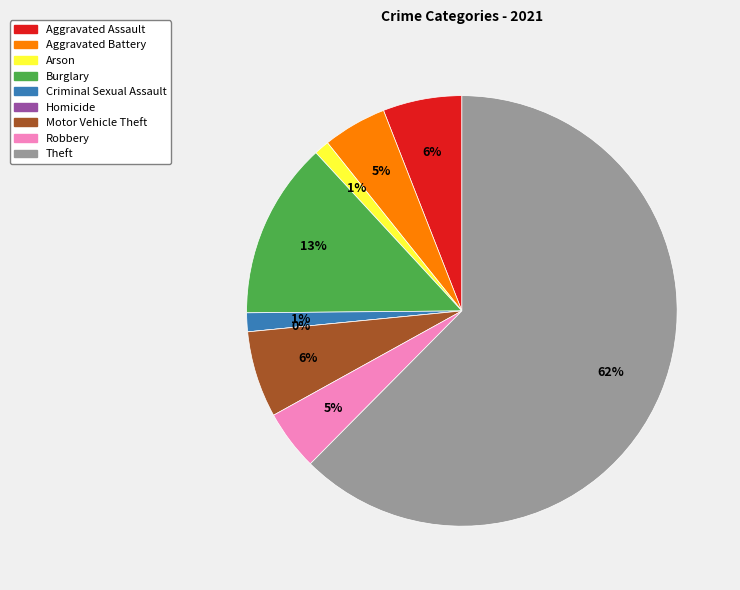

Between Burglary and Criminal Sexual Assault, which is larger?

Burglary